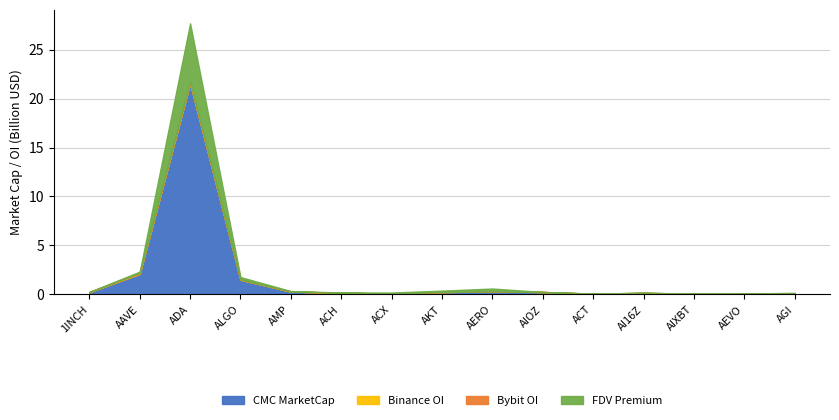

What is the highest value of the CMC MarketCap series?

21.6